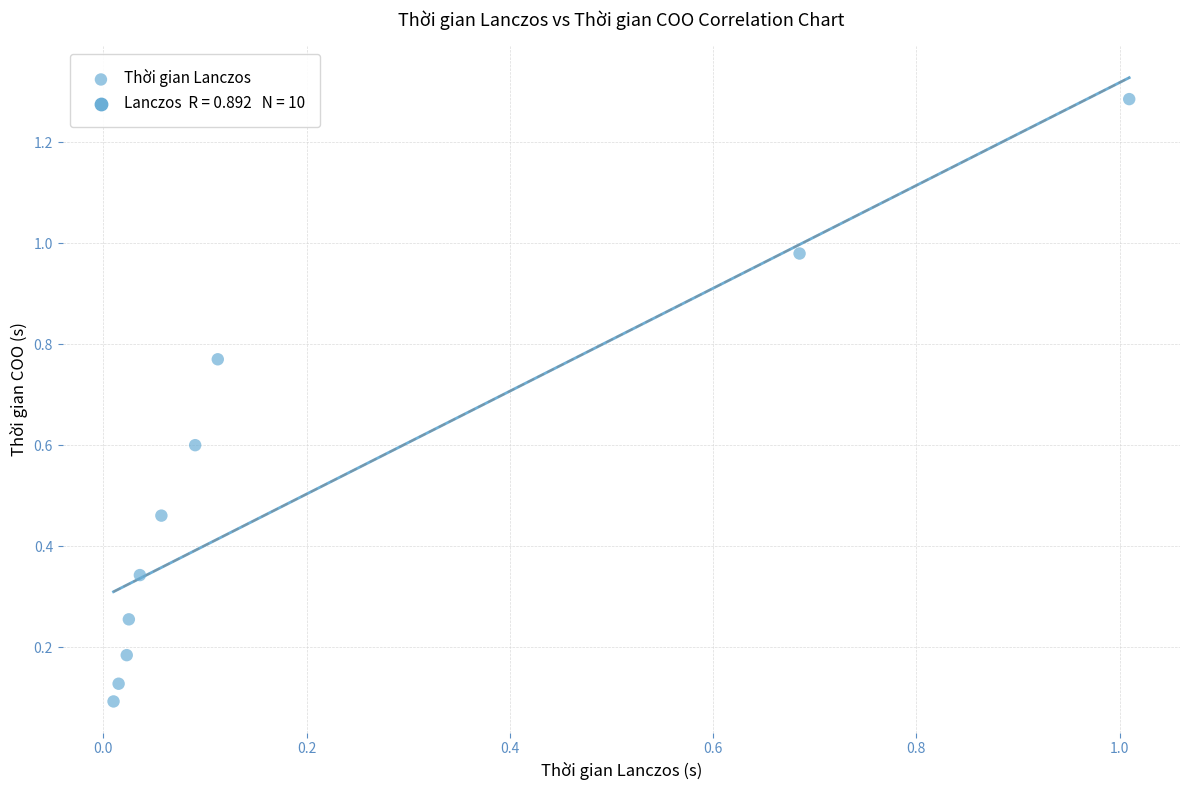

What is the range of Y values (max minus min)?

1.2